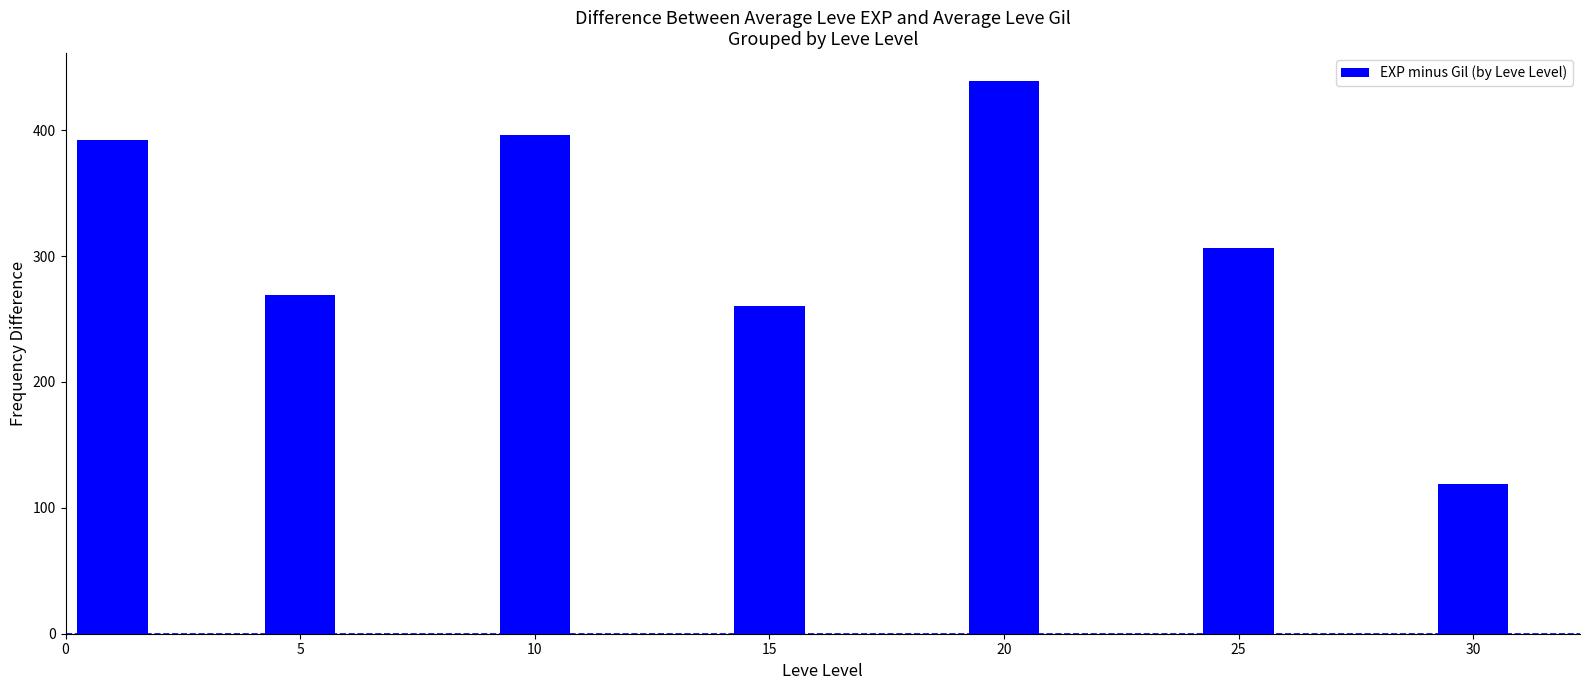

What is the value of the 7th bar from the left?

119.0